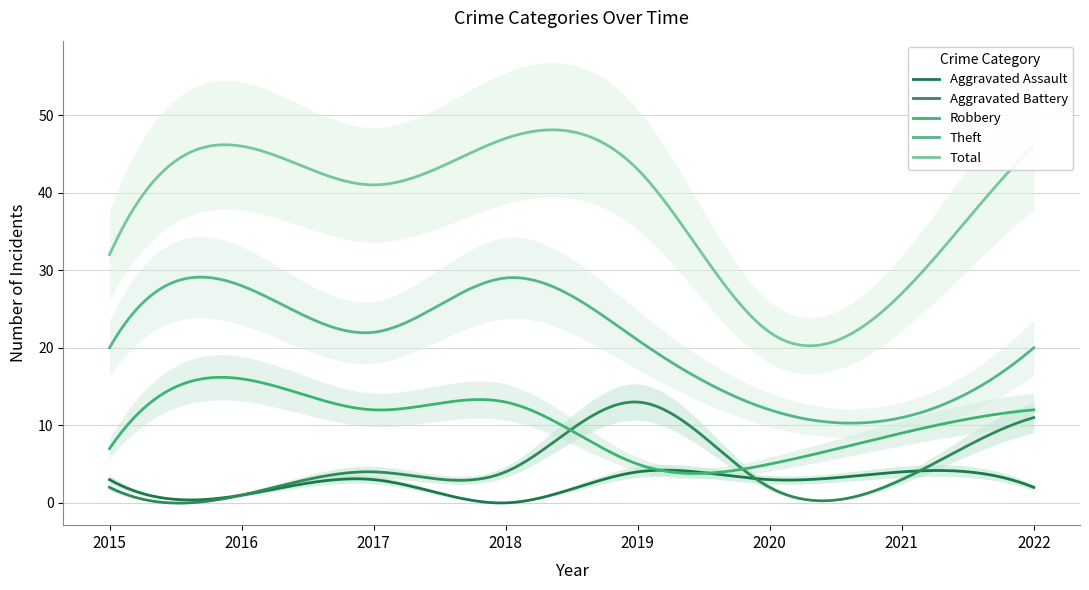

How many lines are shown in the chart?

5